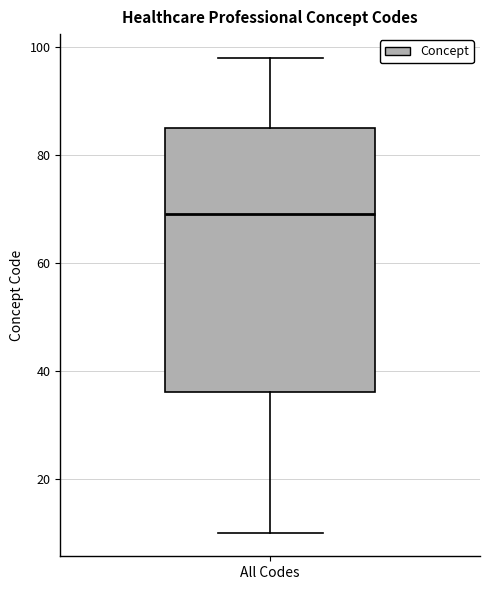

Where does the median line of the box for All Codes sit on the y-axis? The values are not printed on the chart, so give them approximately, as read against the axis.

70